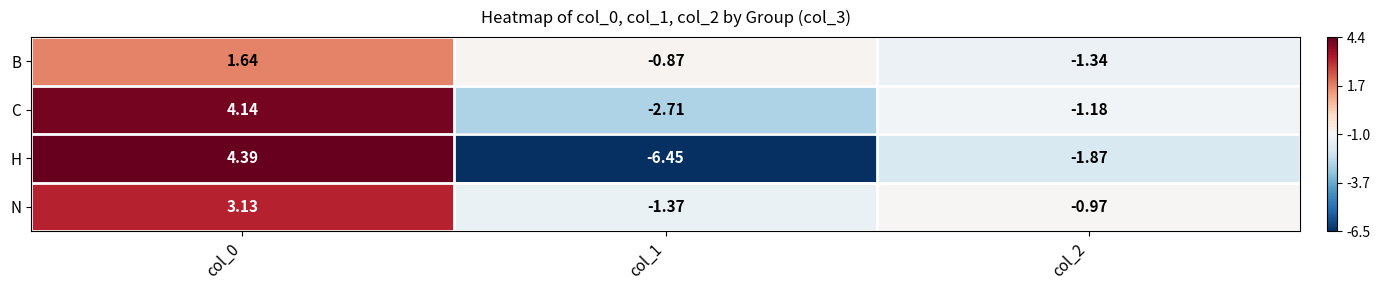

Between col_0 and col_2, which series saw the biggest shift?

H